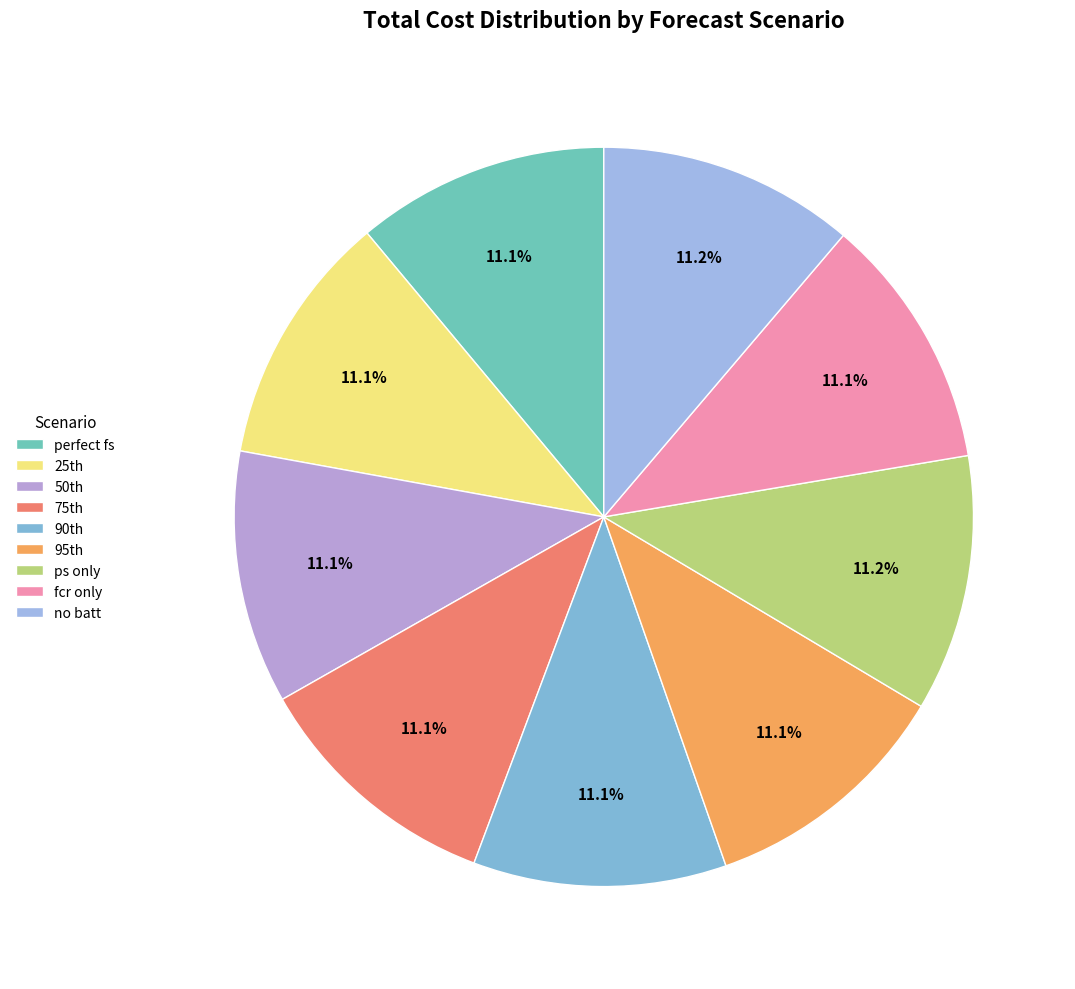

How many slices are in this pie chart?

9